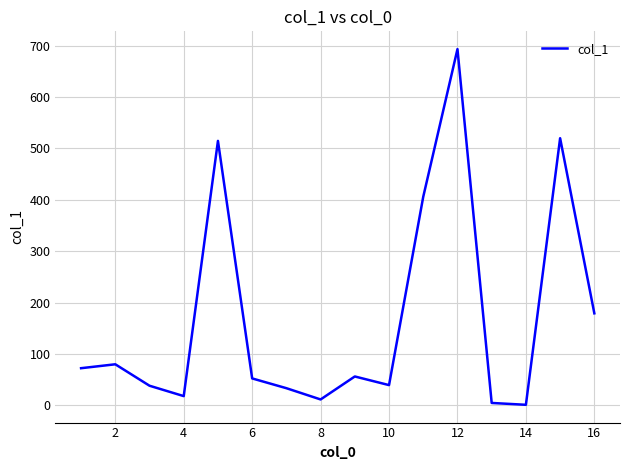

What is the greatest value displayed?

693.1